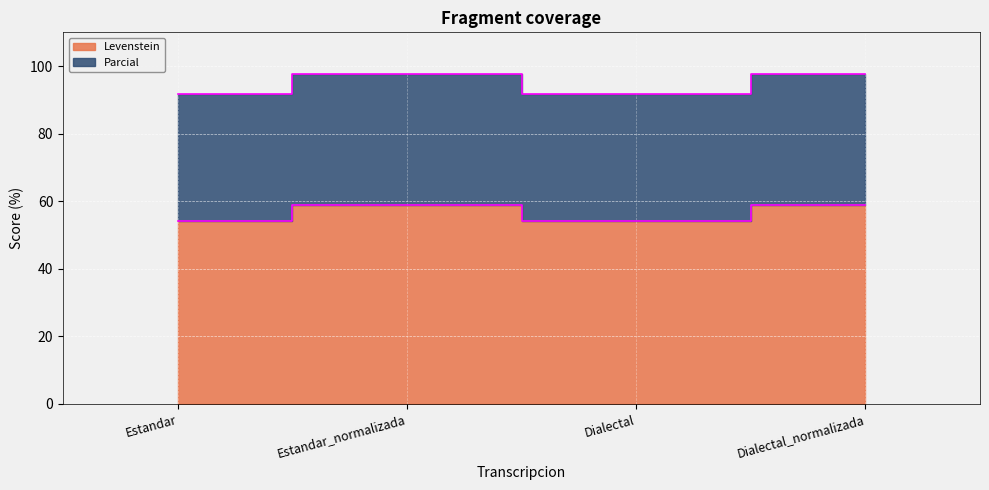

What is the spread (max minus min) of values at Dialectal?

37.6